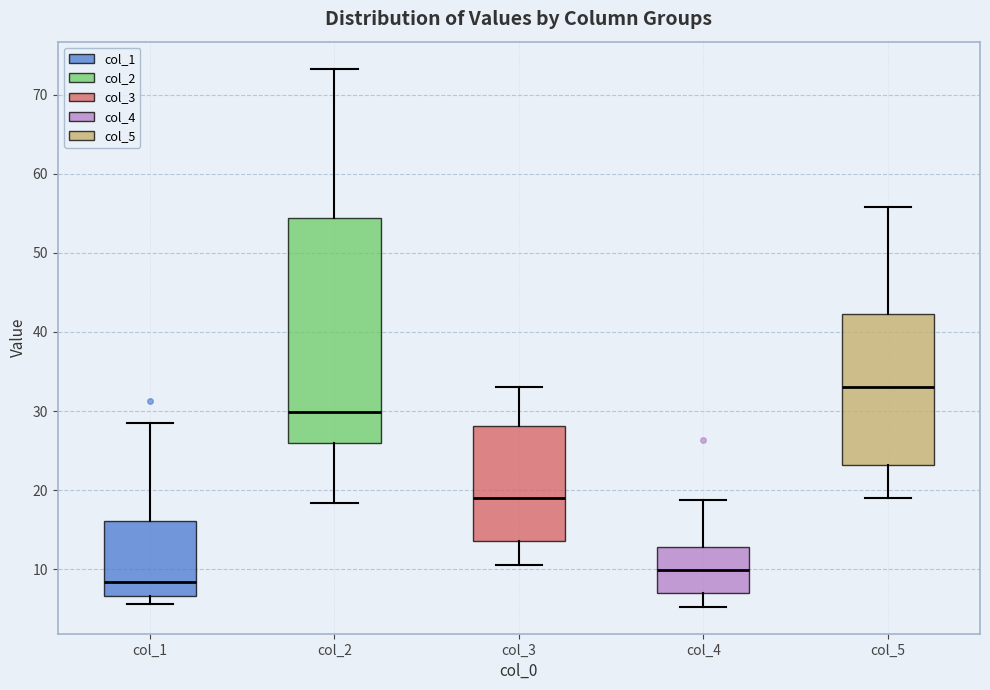

Reading left to right, read every box against the y-axis: the position of its median line, the range the box covers, and the ends of its whiskers. The values are not printed on the chart, so give them approximately, as read against the axis.

col_1: median 8, box 7 to 16, whiskers 6 to 28
col_2: median 30, box 26 to 54, whiskers 18 to 73
col_3: median 19, box 14 to 28, whiskers 11 to 33
col_4: median 10, box 7 to 13, whiskers 5 to 19
col_5: median 33, box 23 to 42, whiskers 19 to 56